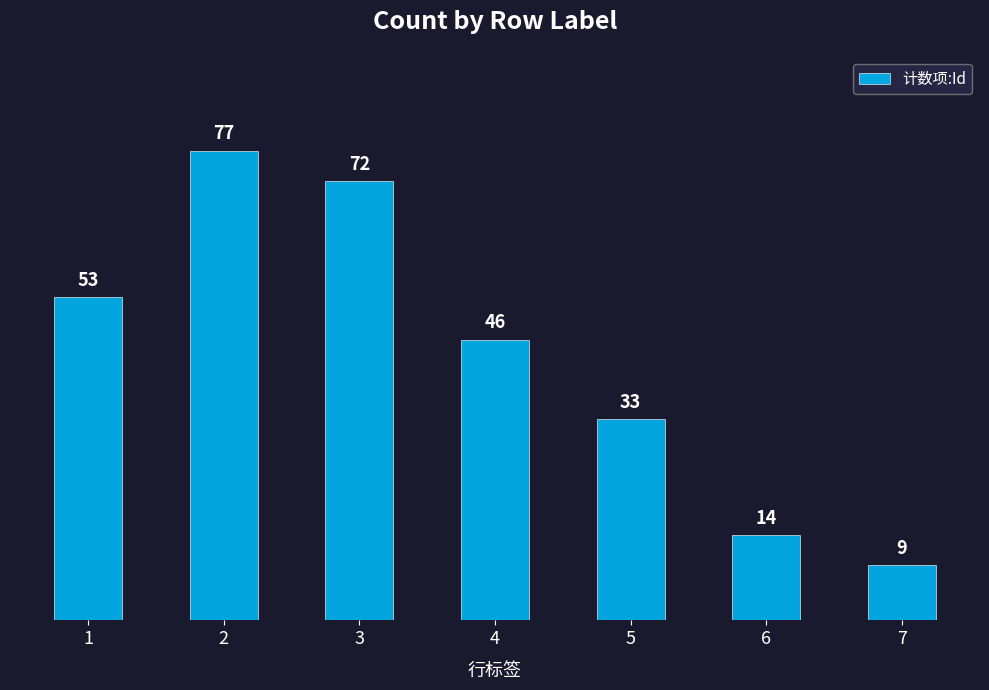

Read the value at 2, to the nearest 10.

80